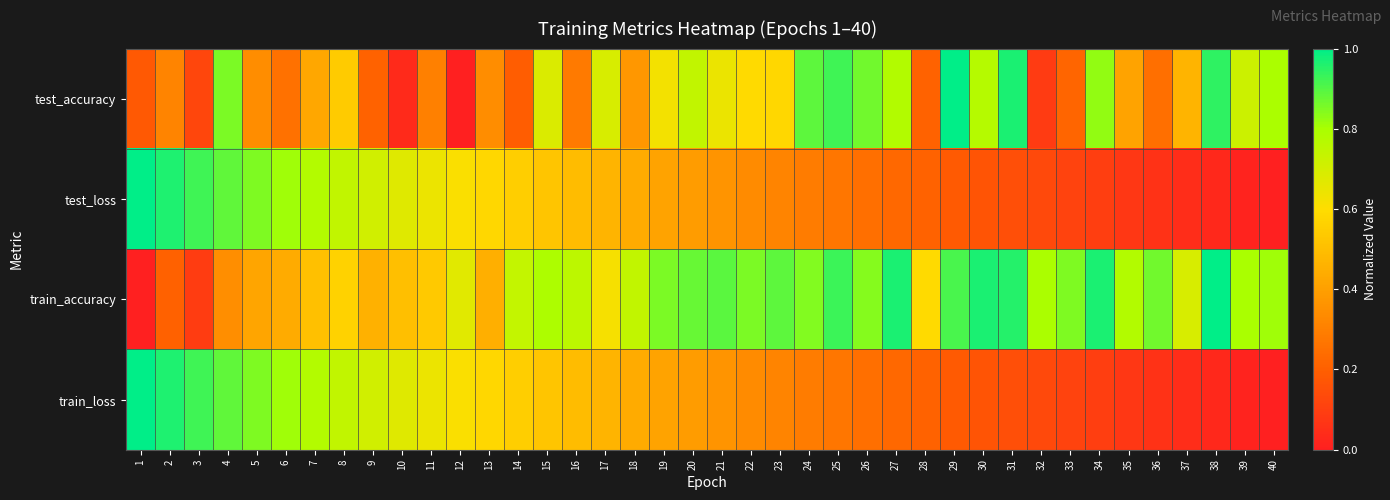

What is the total value across all series at 5?

2.5